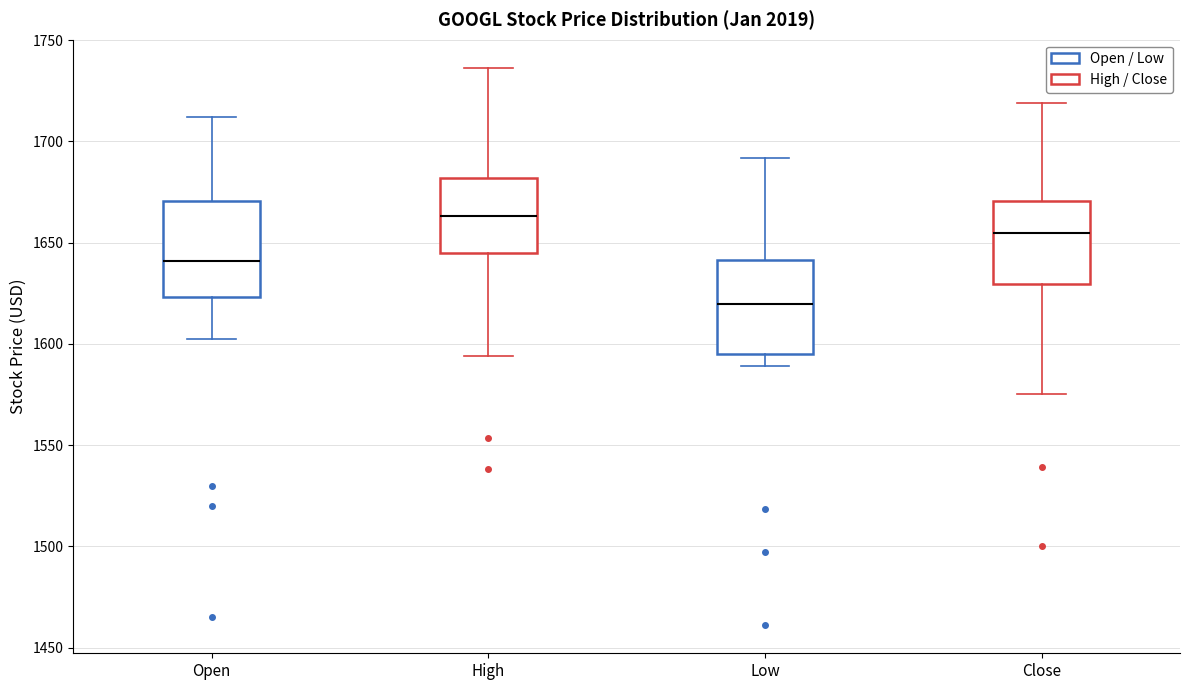

Which box has the lowest median line?

Low